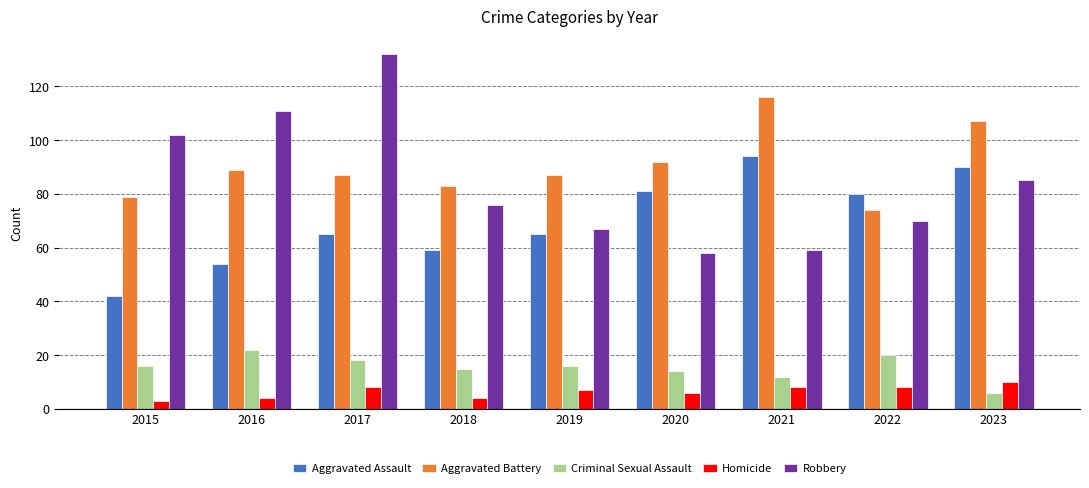

How many Homicide values are between 4 and 8?

7